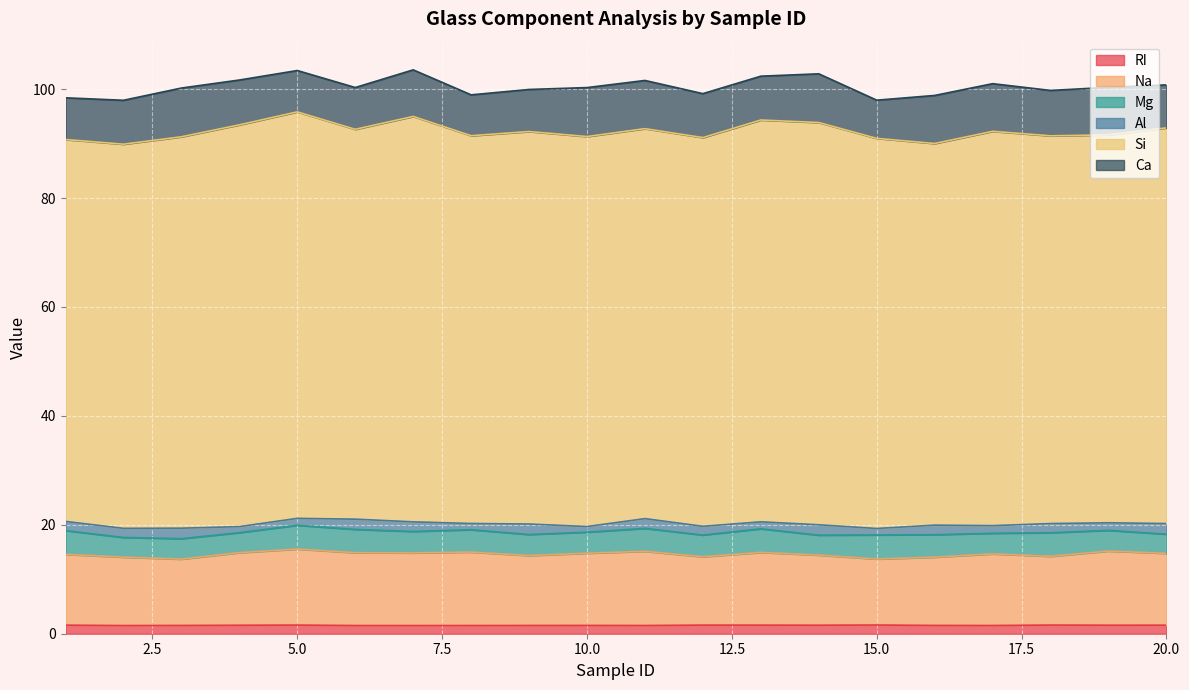

What is the spread (max minus min) of values at 3?

70.3